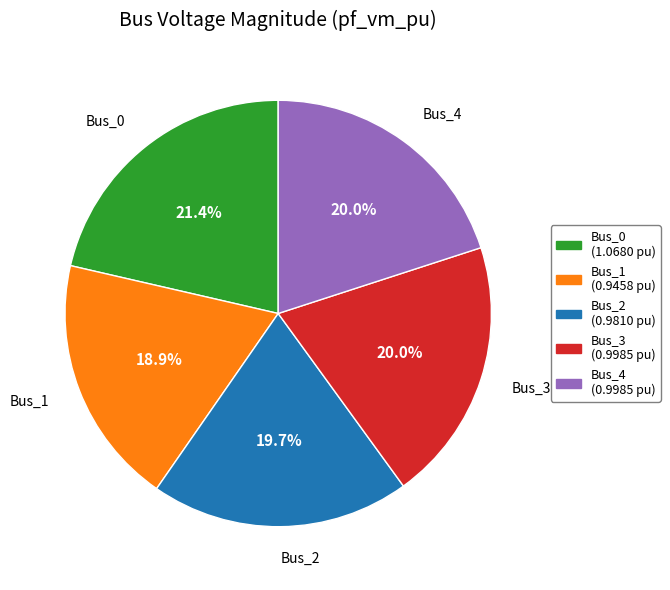

How many segments does this pie chart have?

5